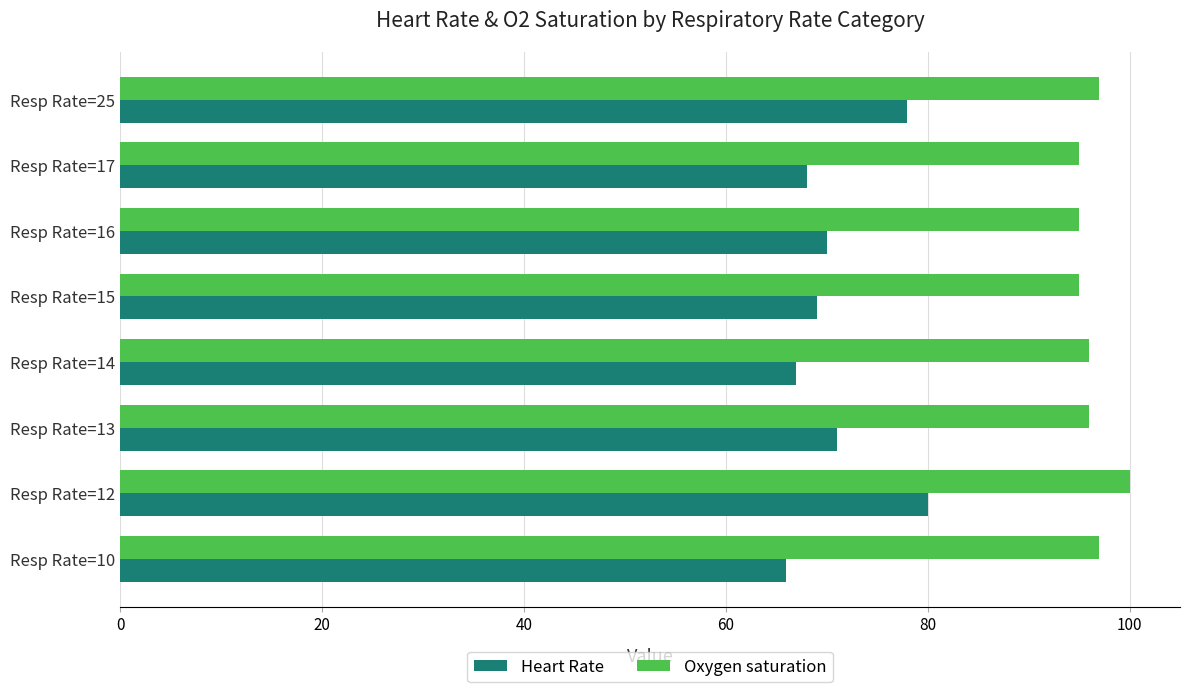

List the series in order of their overall mean, highest first.

Oxygen saturation, Heart Rate